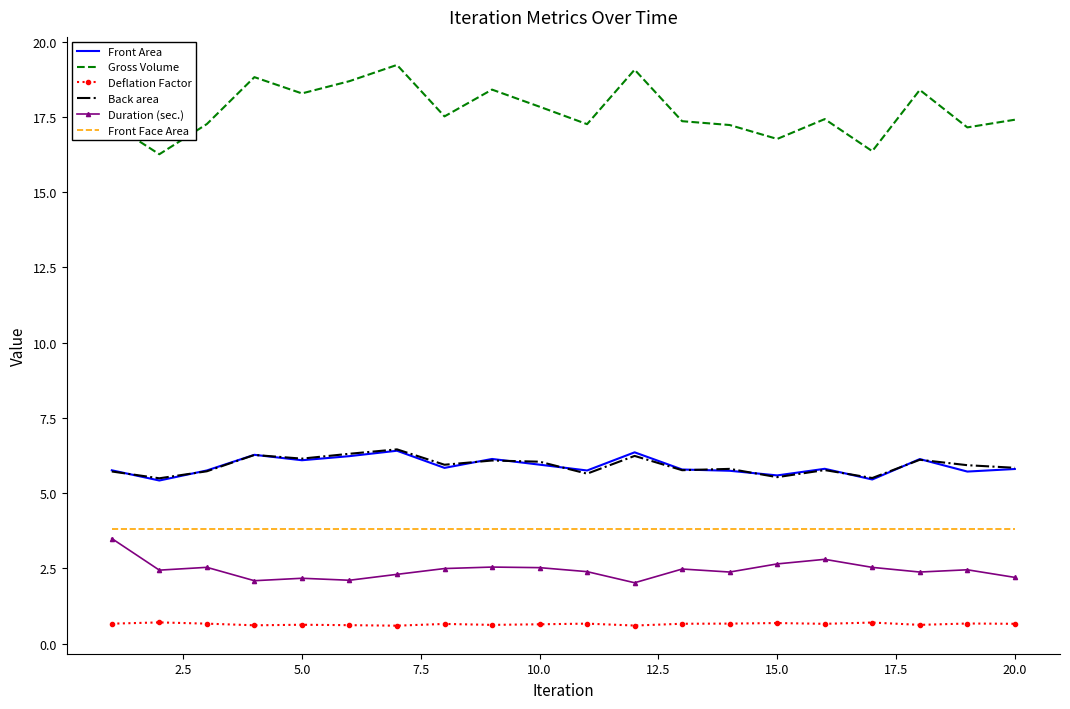

Which series has the largest total across all categories?

Gross Volume